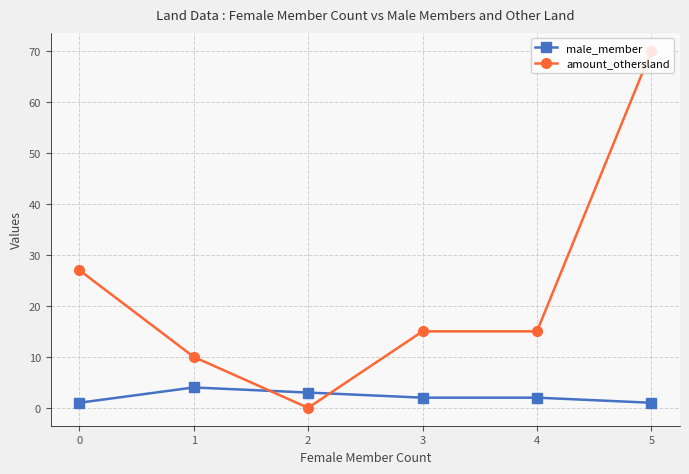

What is the value of the amount_othersland point at the 6th from the left?

70